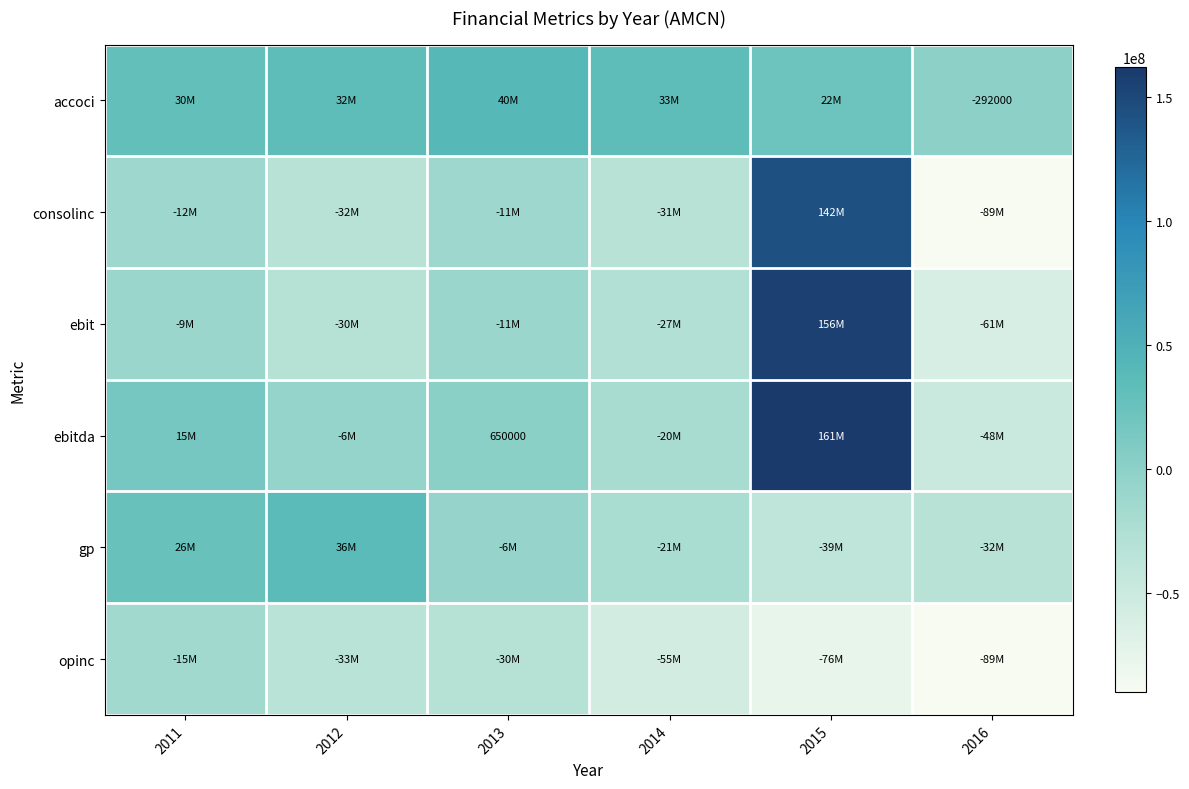

Is the value of ebitda at 2012 greater than the value of consolinc at 2016?

Yes